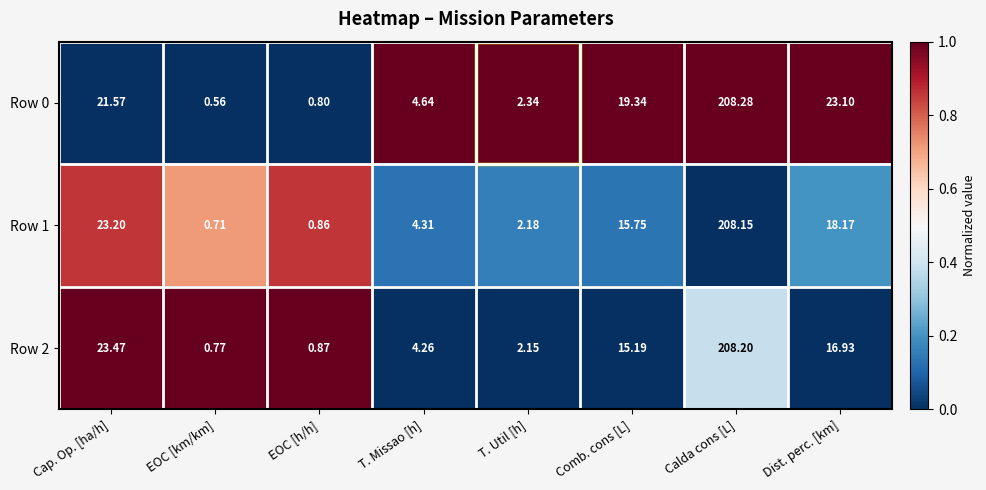

At which category is the sum across all series the highest?

Calda cons [L]